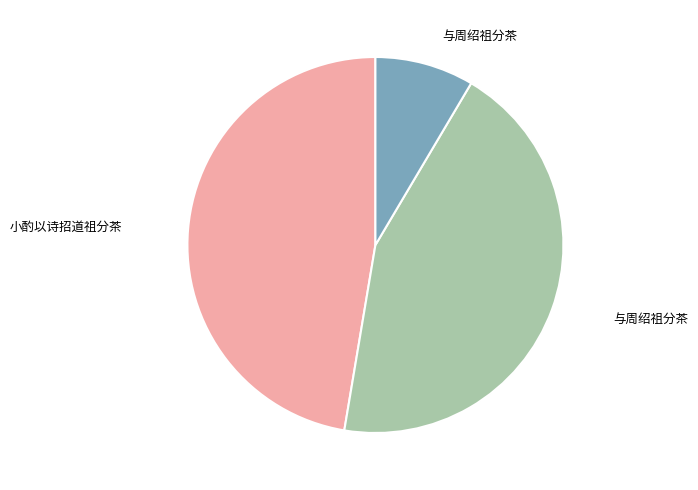

Does any single category account for the majority?

No